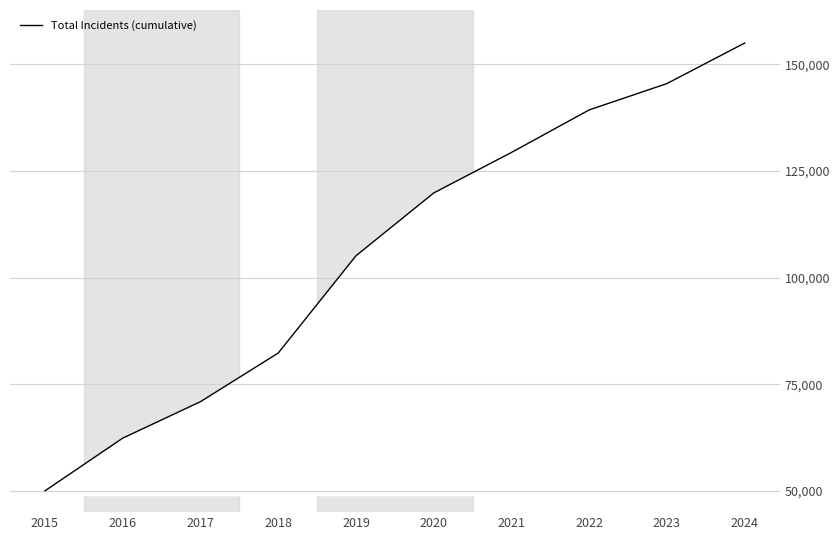

At which category does the chart reach its peak across all series?

2024